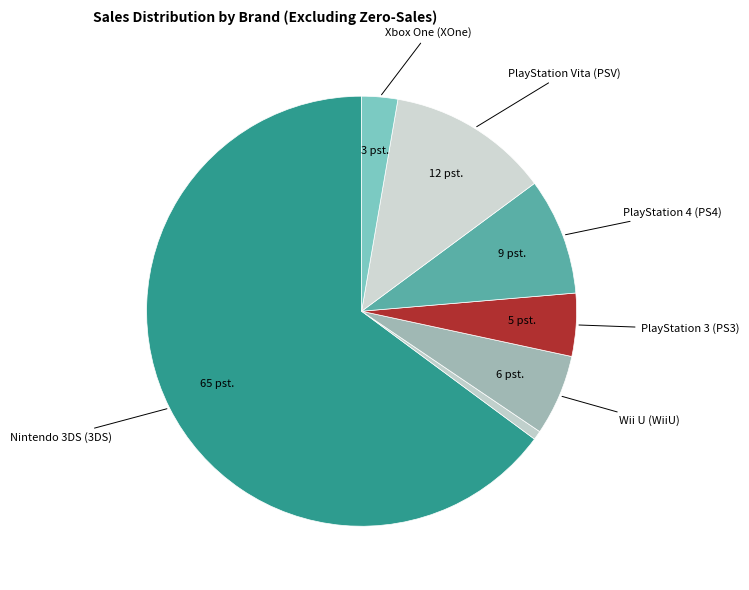

How many slices are in this pie chart?

7